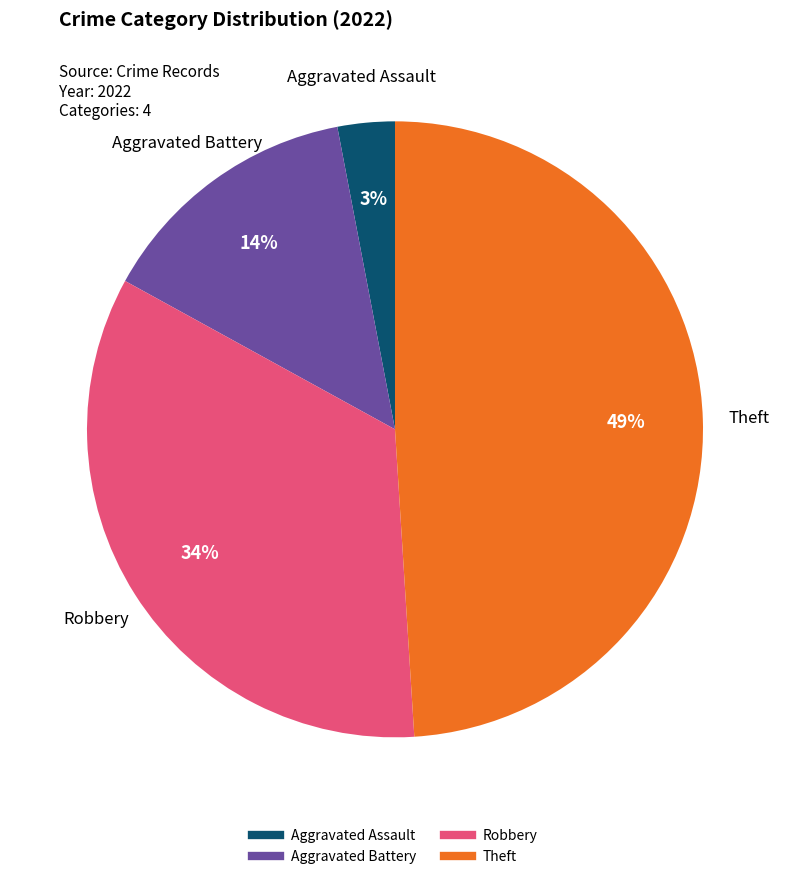

To the nearest percent, what portion does Theft represent?

49%